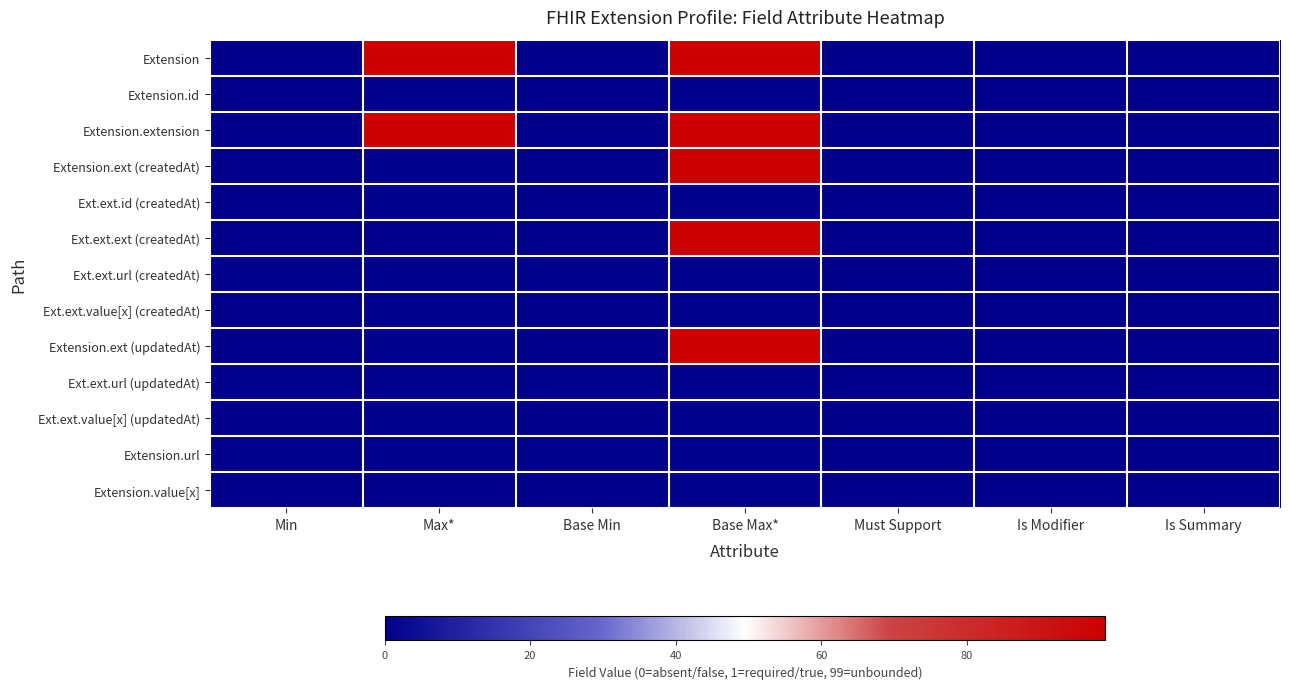

List the series in order of their peak value, highest first.

Extension, Extension.extension, Extension.ext (createdAt), Ext.ext.ext (createdAt), Extension.ext (updatedAt), Extension.id, Ext.ext.id (createdAt), Ext.ext.url (createdAt), Ext.ext.value[x] (createdAt), Ext.ext.url (updatedAt), Ext.ext.value[x] (updatedAt), Extension.url, Extension.value[x]